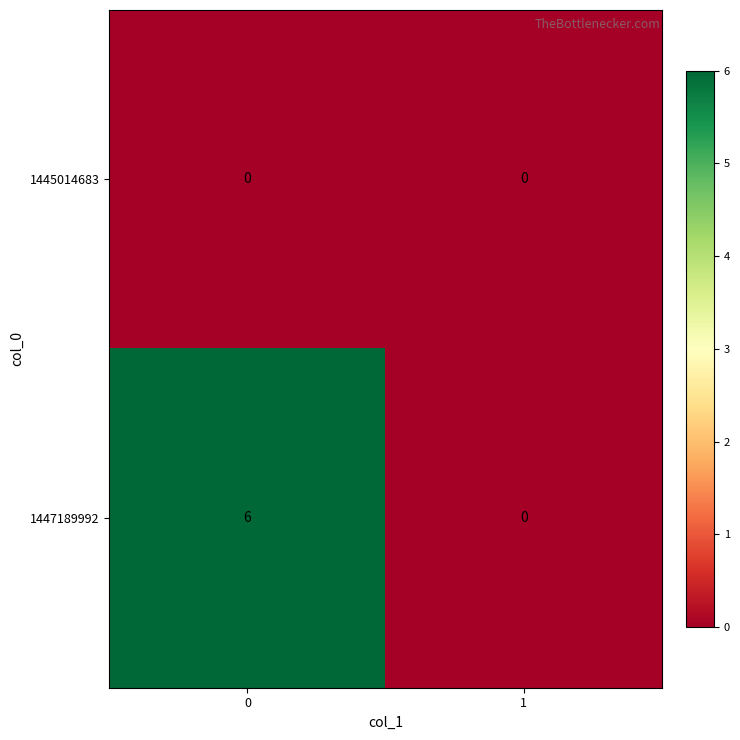

Which series has the largest range (max minus min)?

1447189992